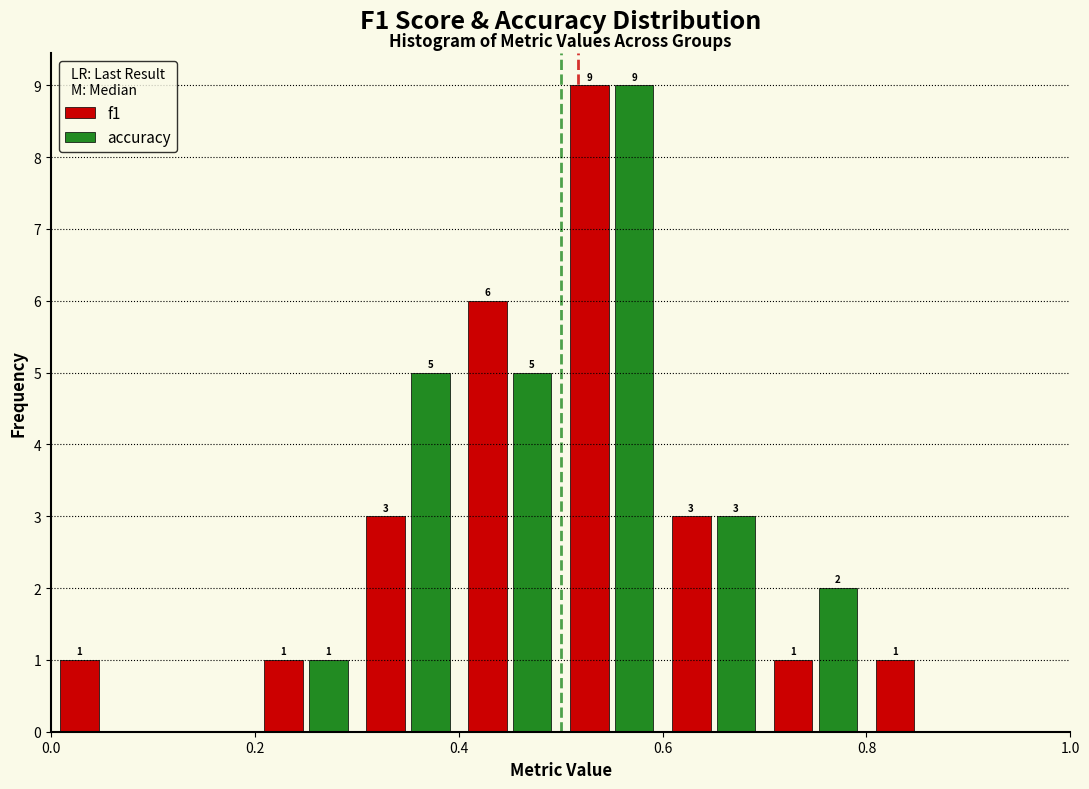

In the accuracy series, which range on the x-axis has the tallest bar?

0.5 to 0.6